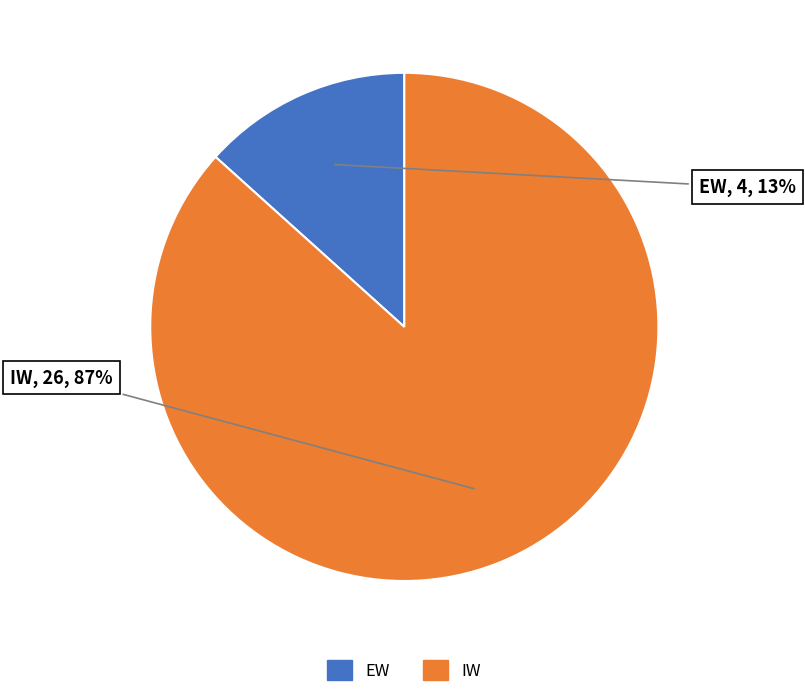

To the nearest percent, what percentage of the pie is IW?

87%